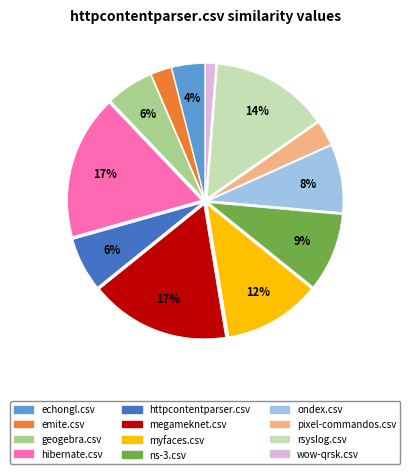

Combined, do ondex.csv and myfaces.csv account for over 50%?

No